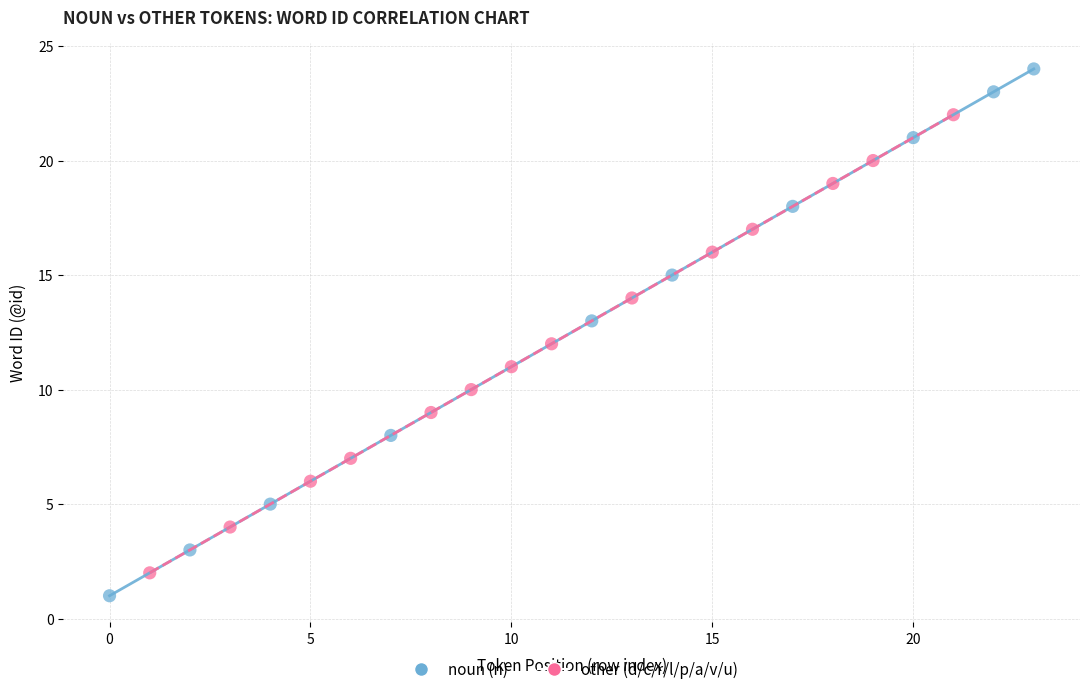

Which series has the widest spread of Y values?

noun (n)